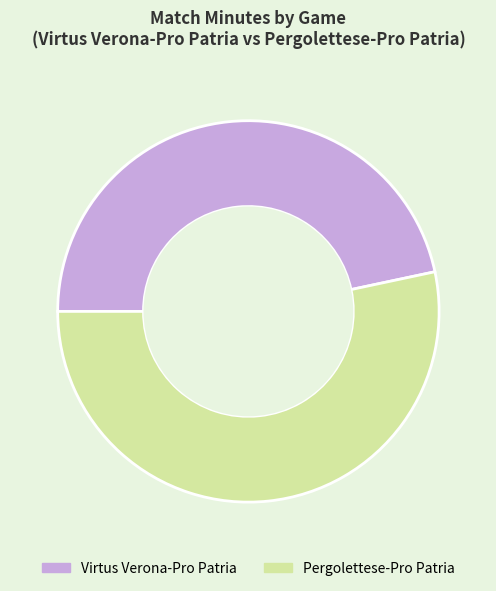

Is Virtus Verona-Pro Patria the majority of the pie?

No